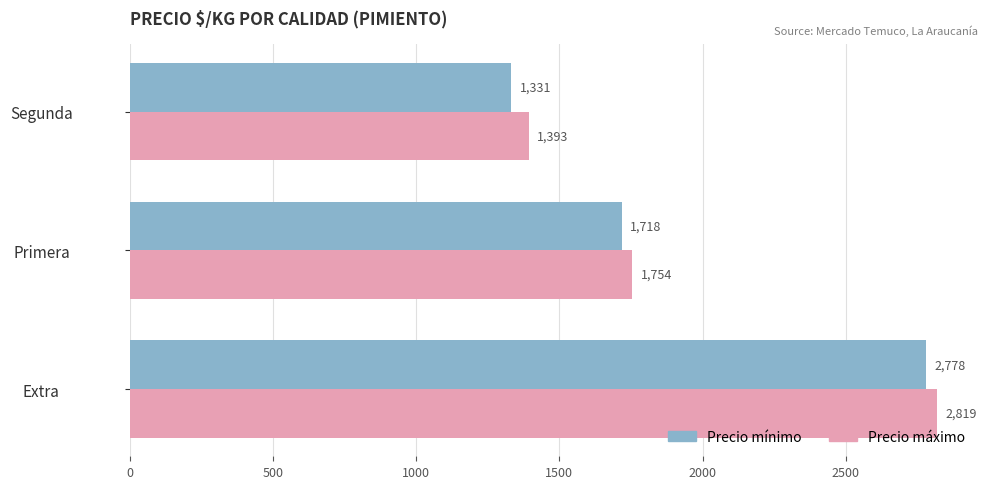

What is the spread (max minus min) of values at Extra?

41